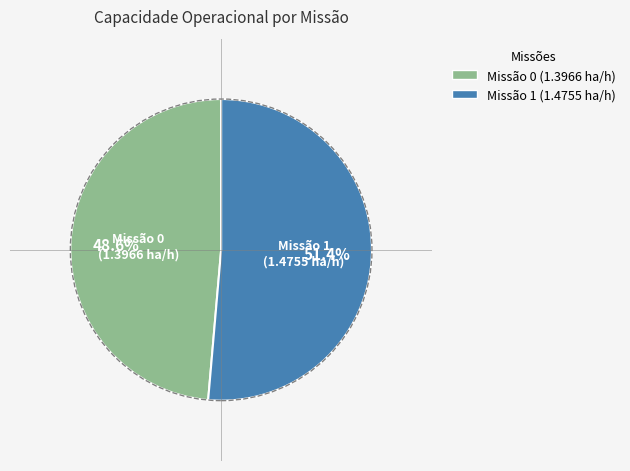

Count the number of slices in the pie.

2